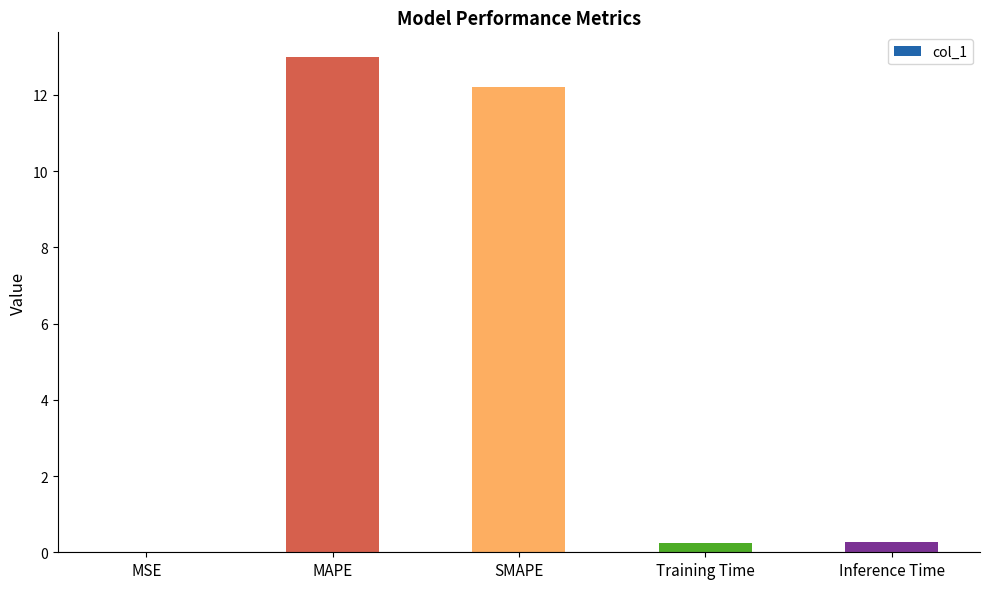

Is it true that the value at MAPE is 6.3?

False